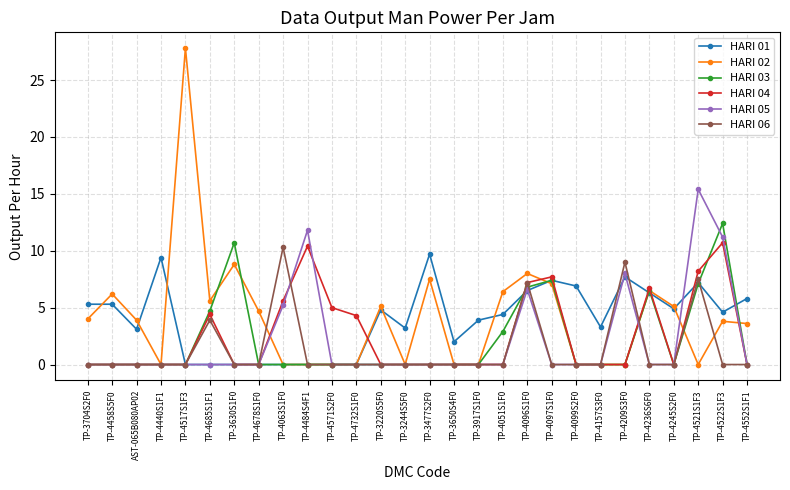

What is the average value of the HARI 04 series?

2.5